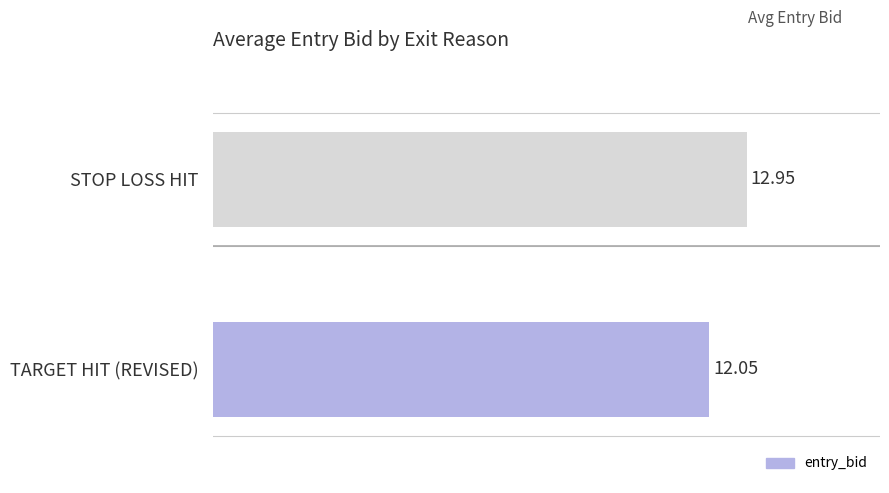

Which category has the lowest value across all series?

TARGET HIT (REVISED)